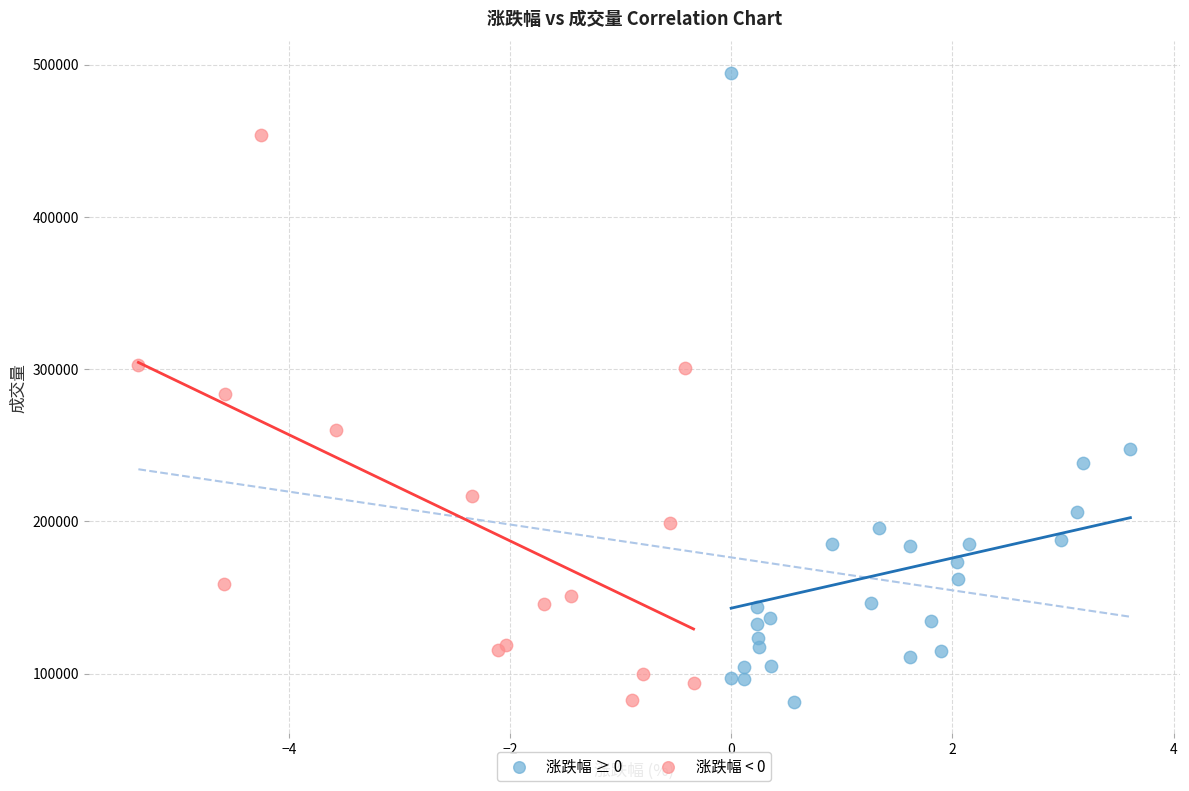

Which series reaches the maximum Y coordinate?

涨跌幅 ≥ 0